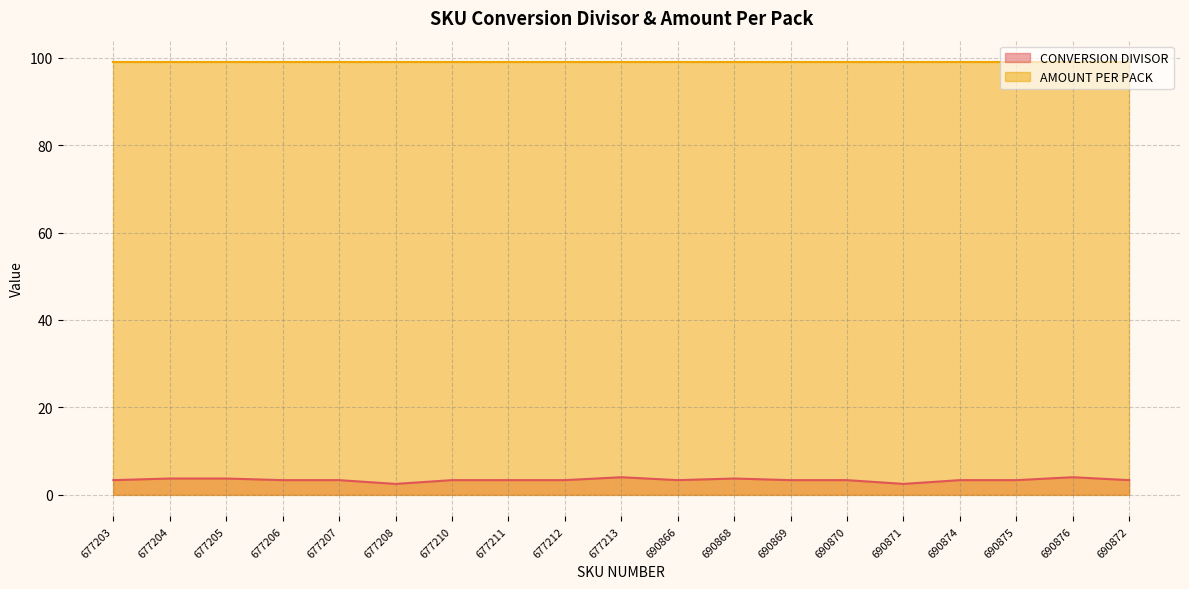

List the labels in order of value, smallest first.

677208, 690871, 677203, 677206, 677207, 677210, 677211, 677212, 690866, 690869, 690870, 690874, 690875, 690872, 677204, 677205, 690868, 677213, 690876